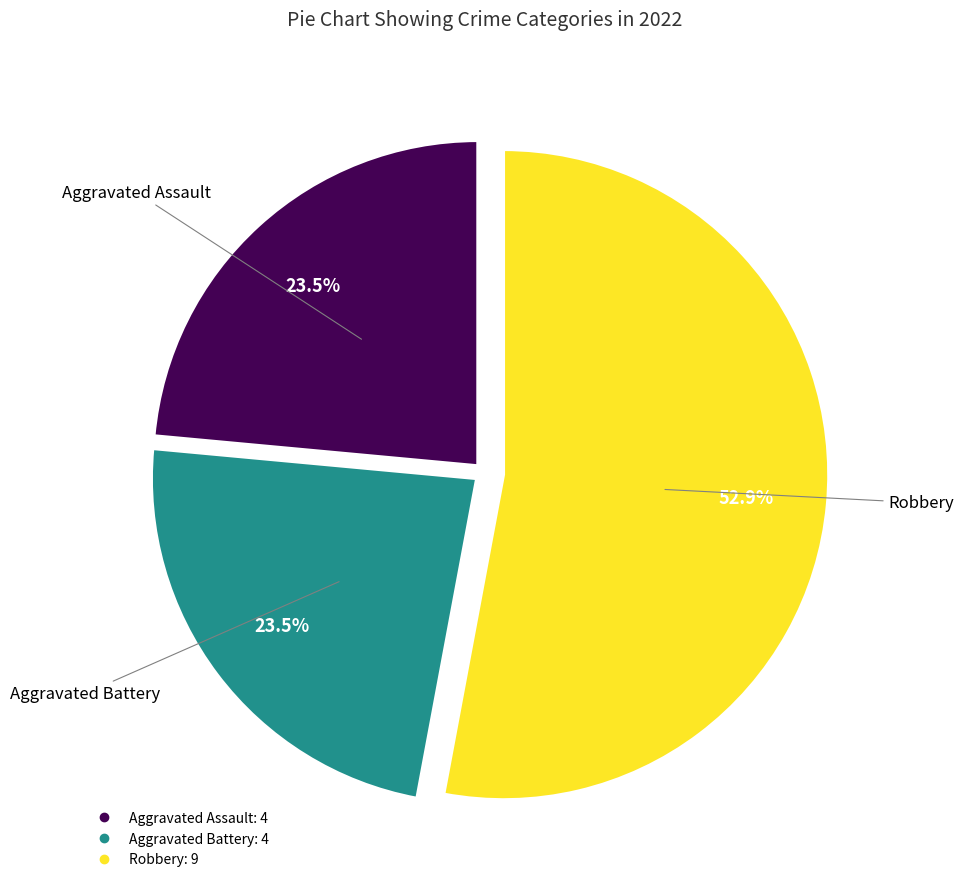

To the nearest percent, what is the difference between the largest and smallest slice percentages?

29%